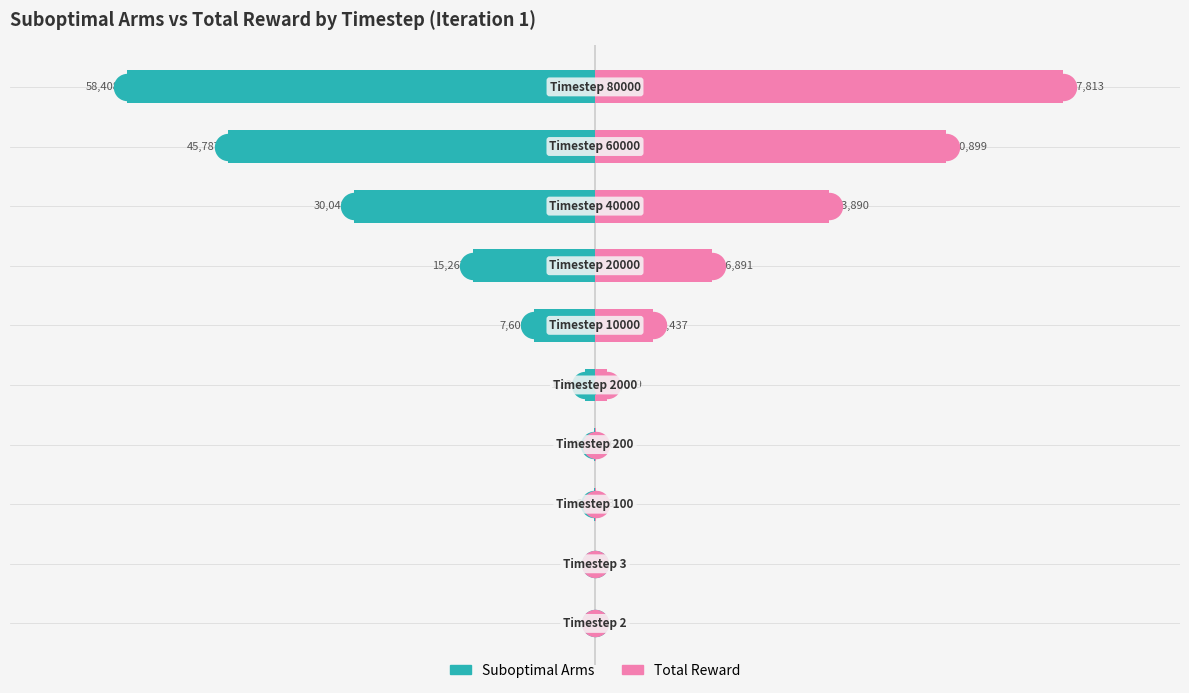

At how many categories does at least one series exceed 41722?

2